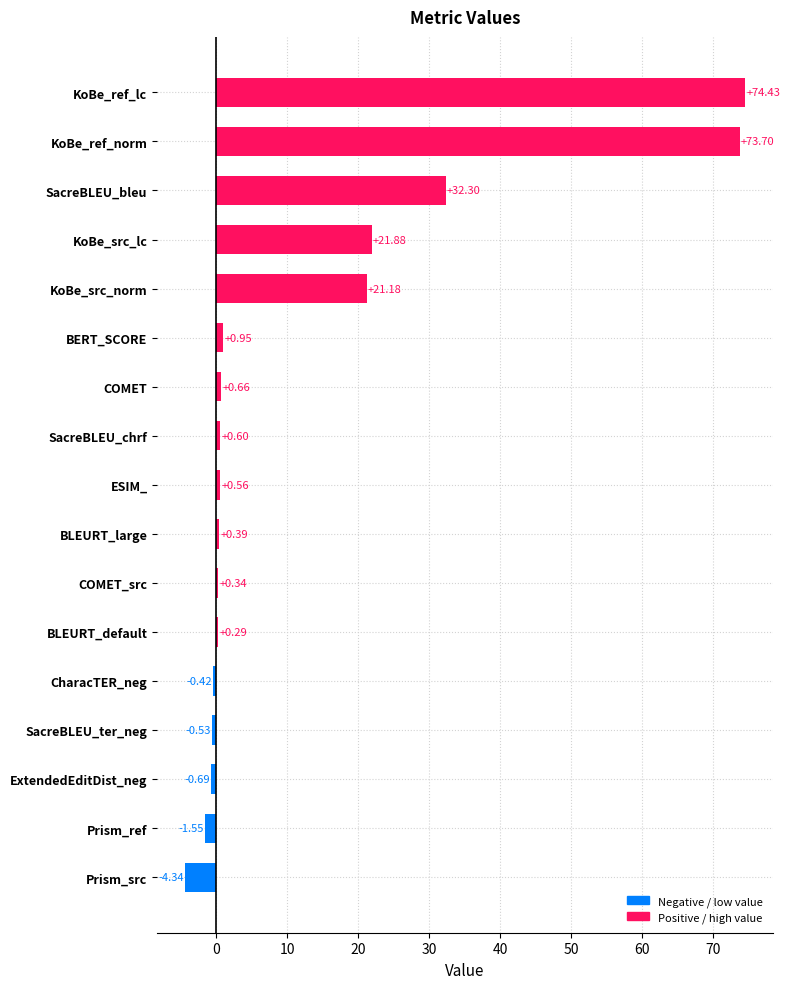

Between KoBe_ref_norm and SacreBLEU_chrf, which is larger?

KoBe_ref_norm